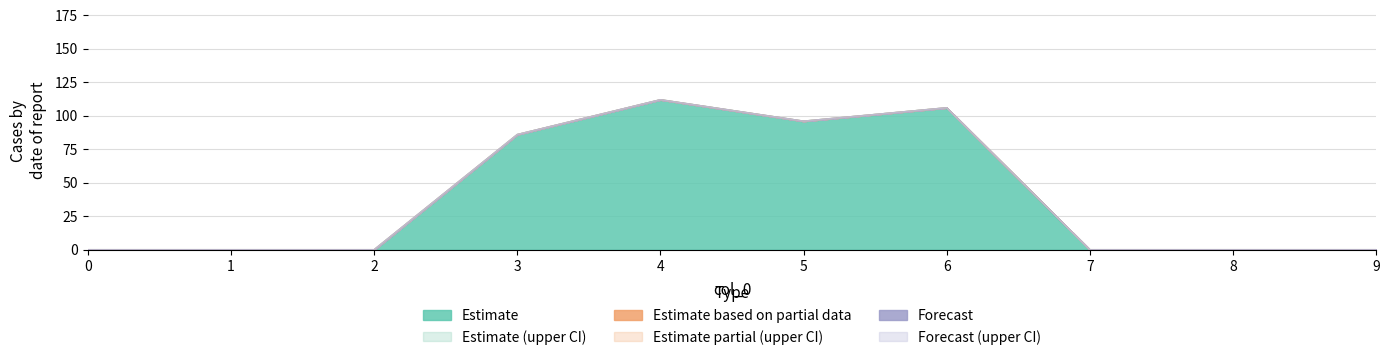

Rank the series by their maximum value, from lowest to highest.

2, 3, 4, 5, 6, 1